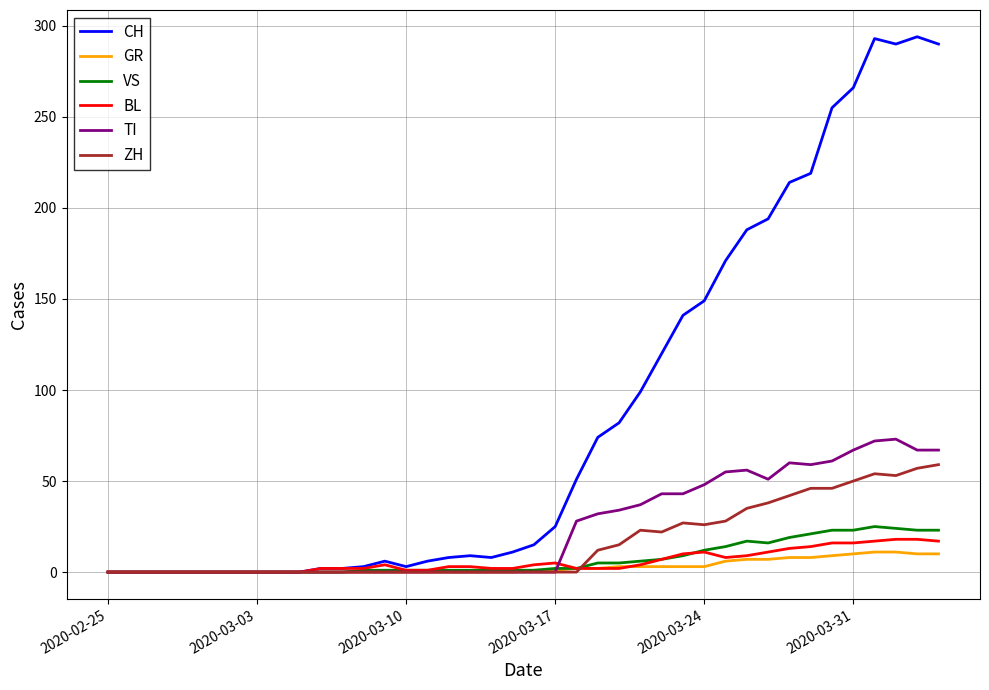

Which series has the largest total across all categories?

CH